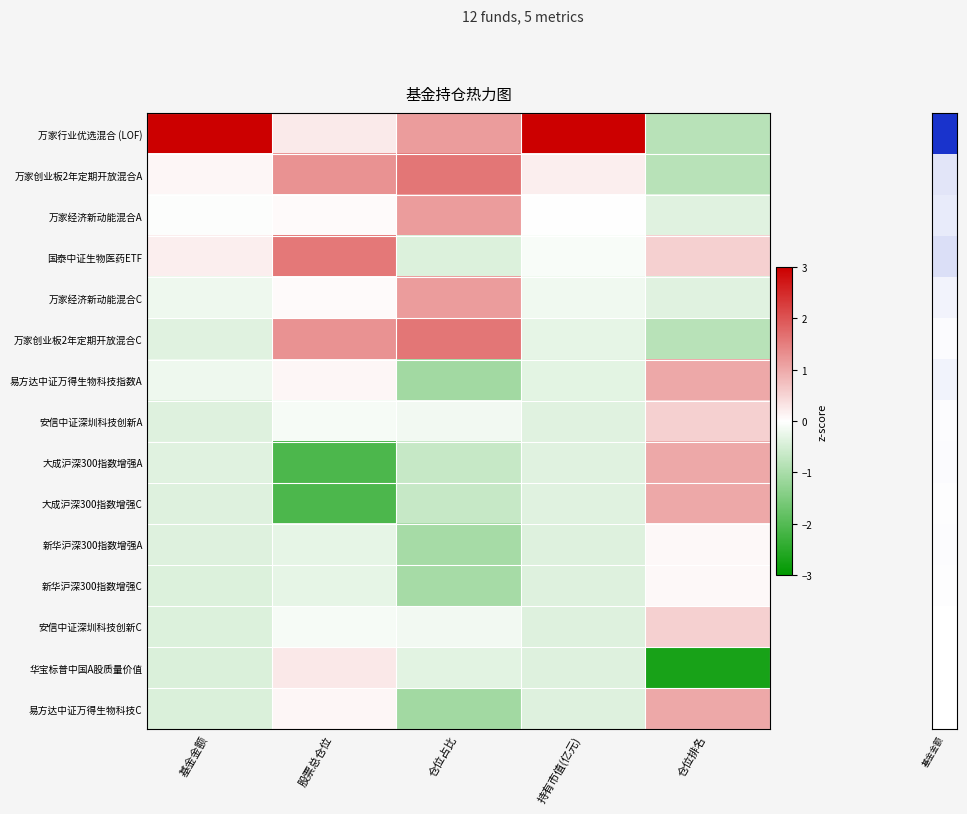

What is the smallest value displayed?

-2.7